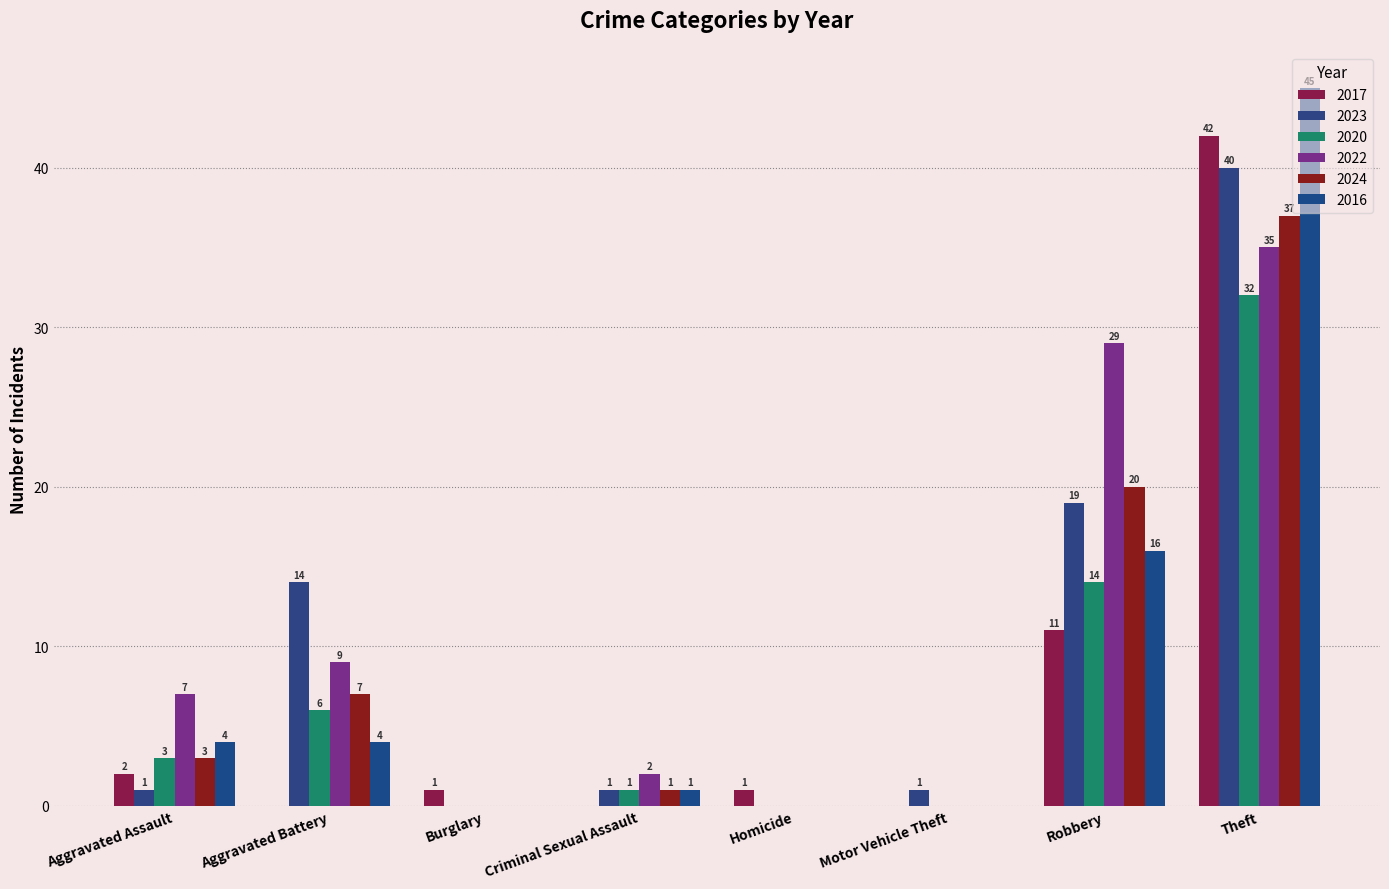

What is the value of the 2023 bar at the 7th from the left?

19